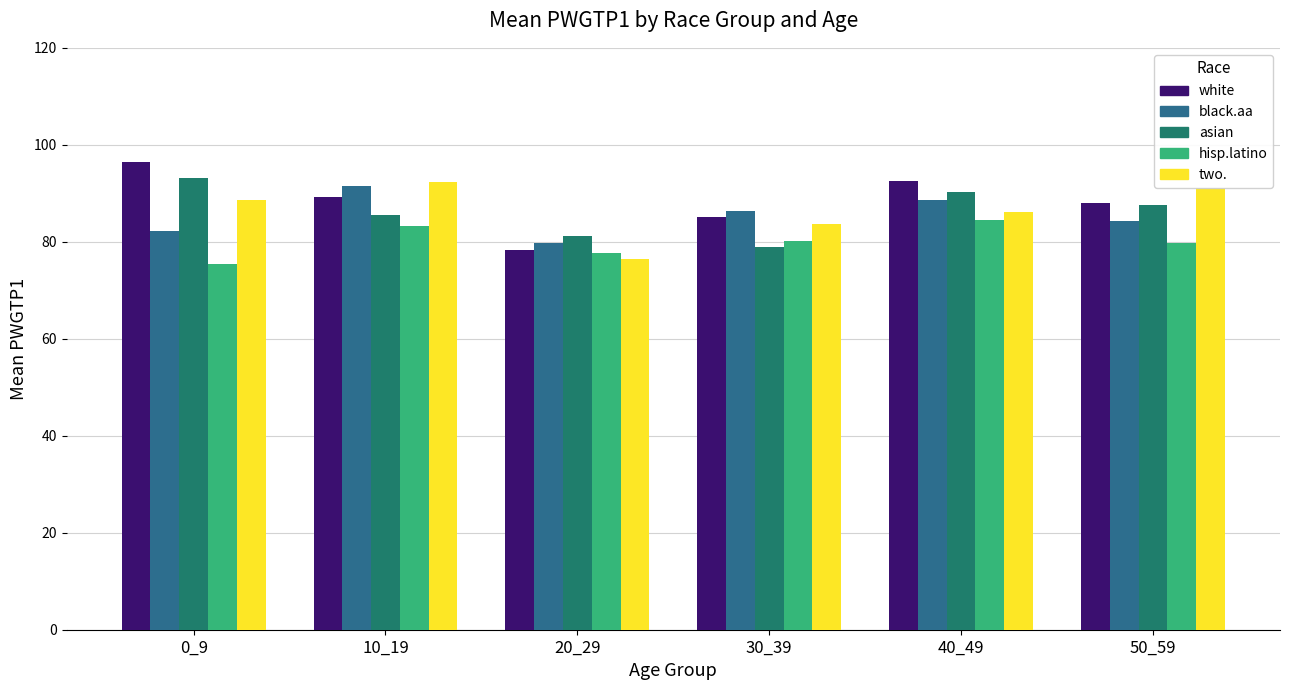

Is the value of white at 30_39 greater than the value of black.aa at 10_19?

No